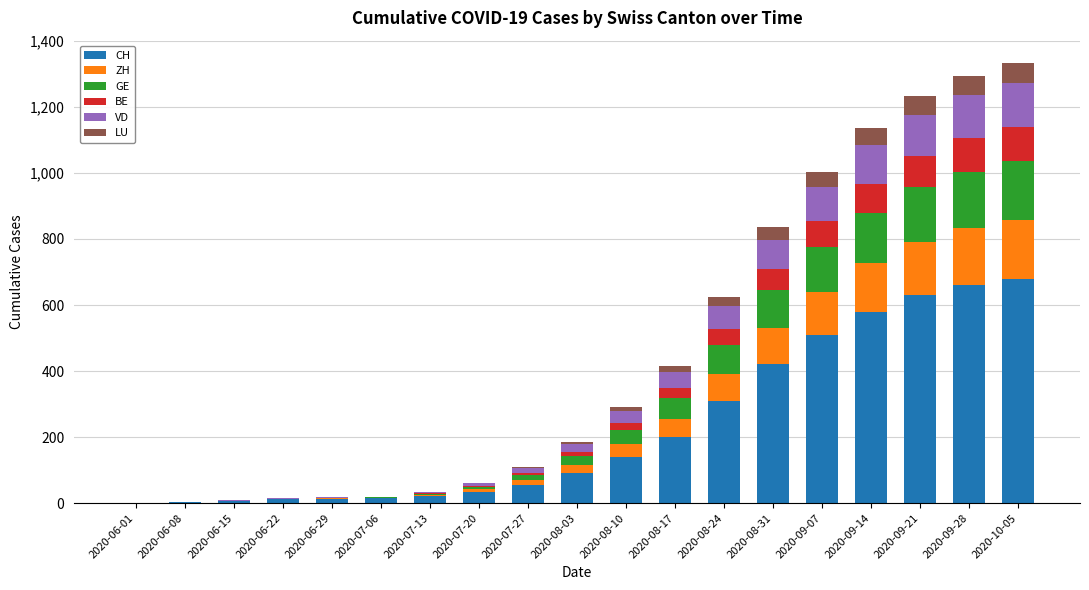

What is the sum of all BE values?

659